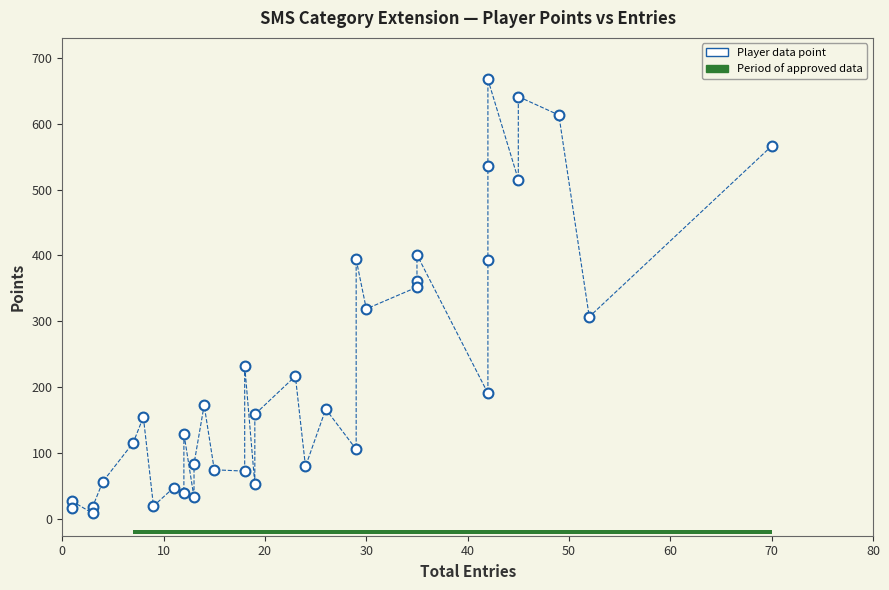

What is the range of Y values (max minus min)?

658